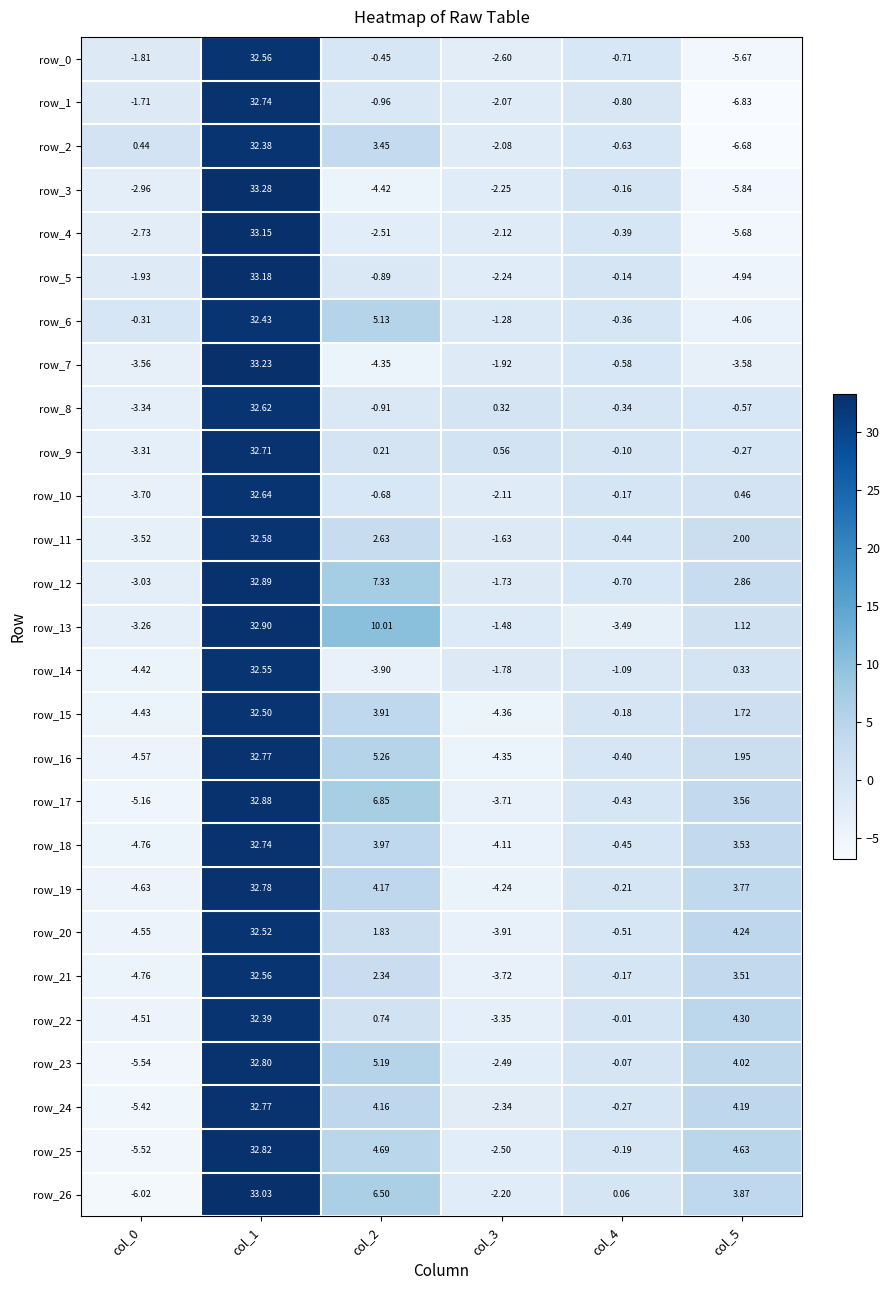

Is the value of row_7 at col_5 greater than the value of row_15 at col_2?

No